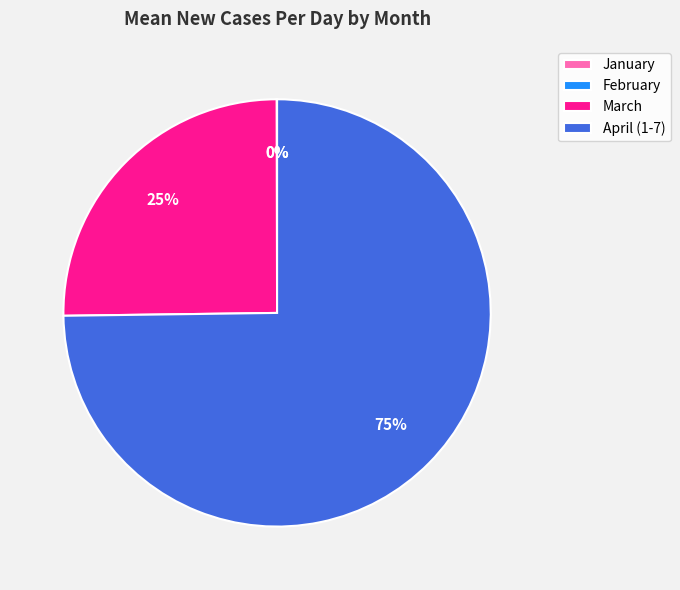

Which slice is the largest?

April (1-7)